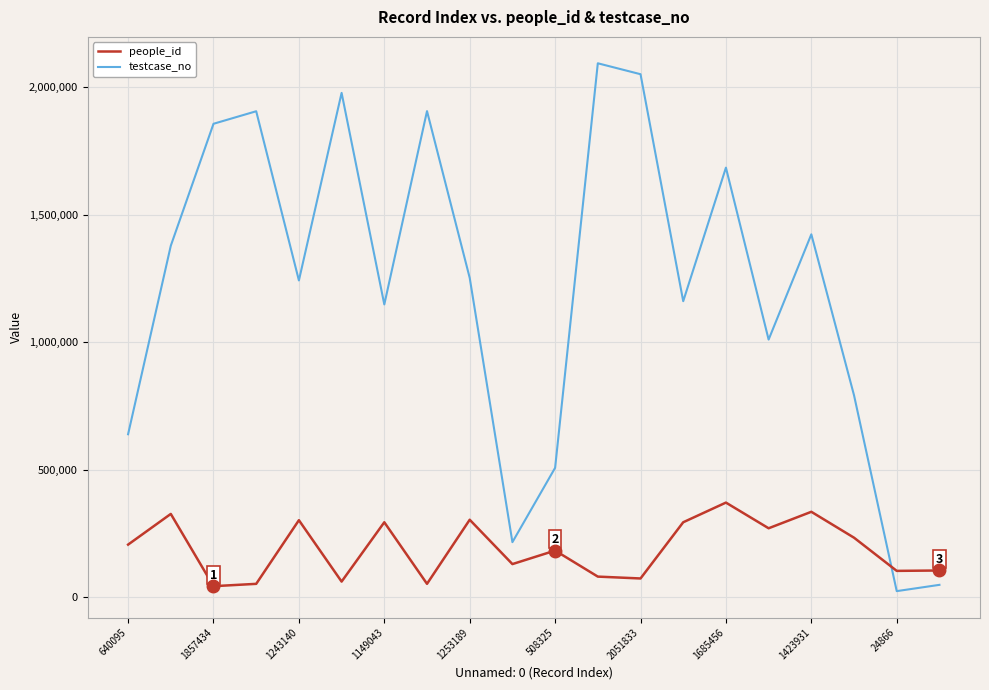

What is the minimum value for testcase_no?

24867